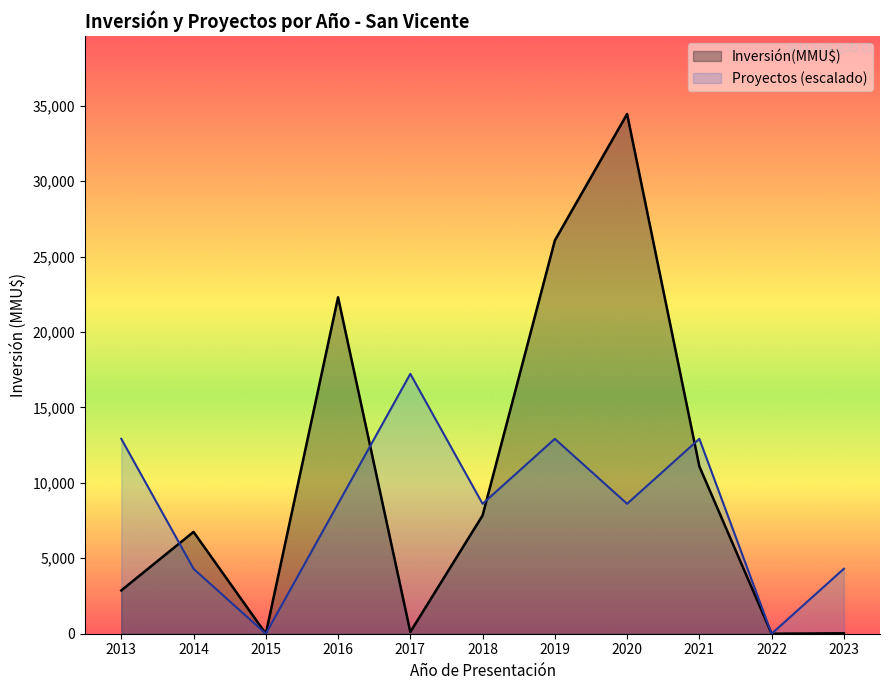

Count the number of data series in this chart.

2